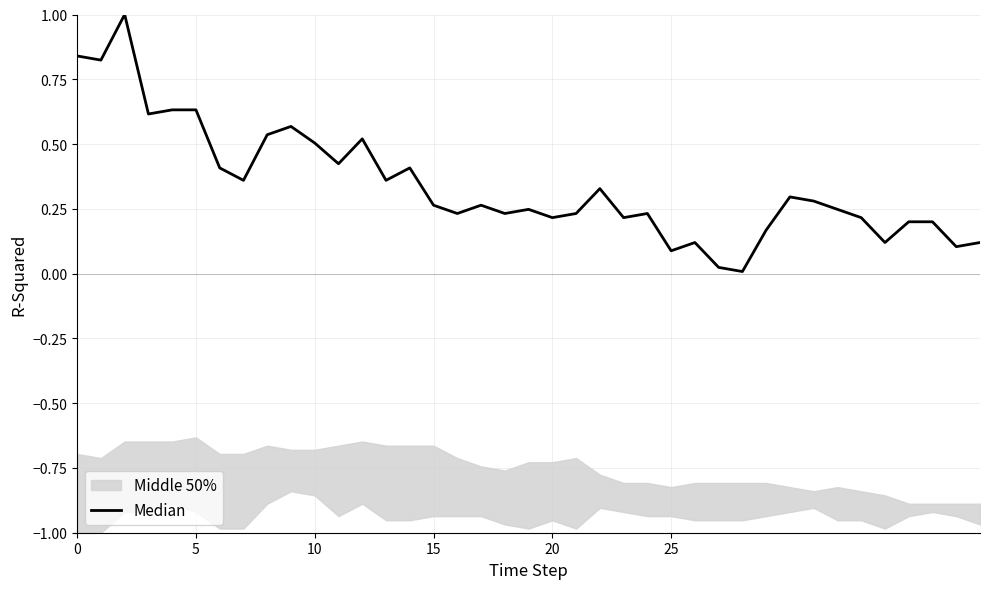

How many lines are shown in the chart?

1